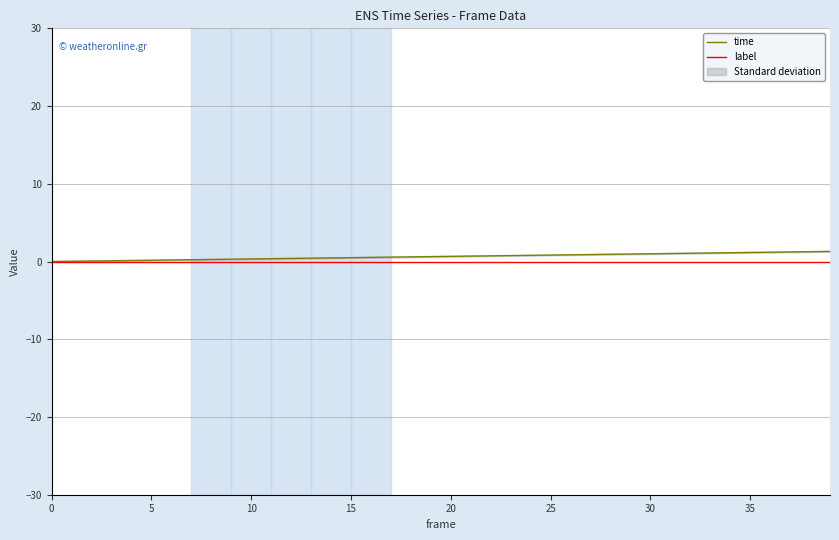

True or false: time has more than 1 points higher than both neighbors.

False